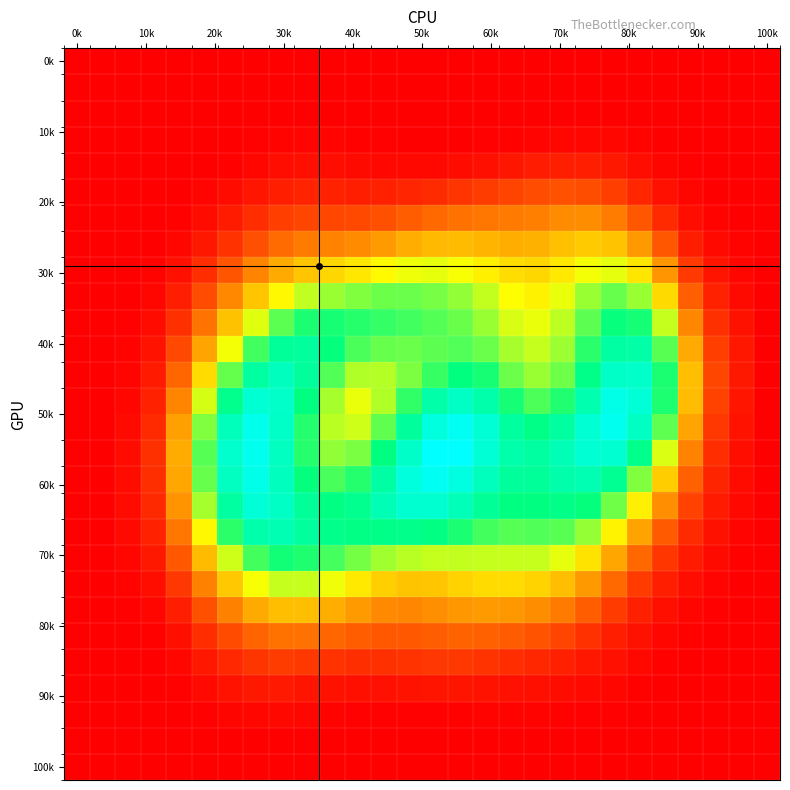

How many data points does each series have?

28